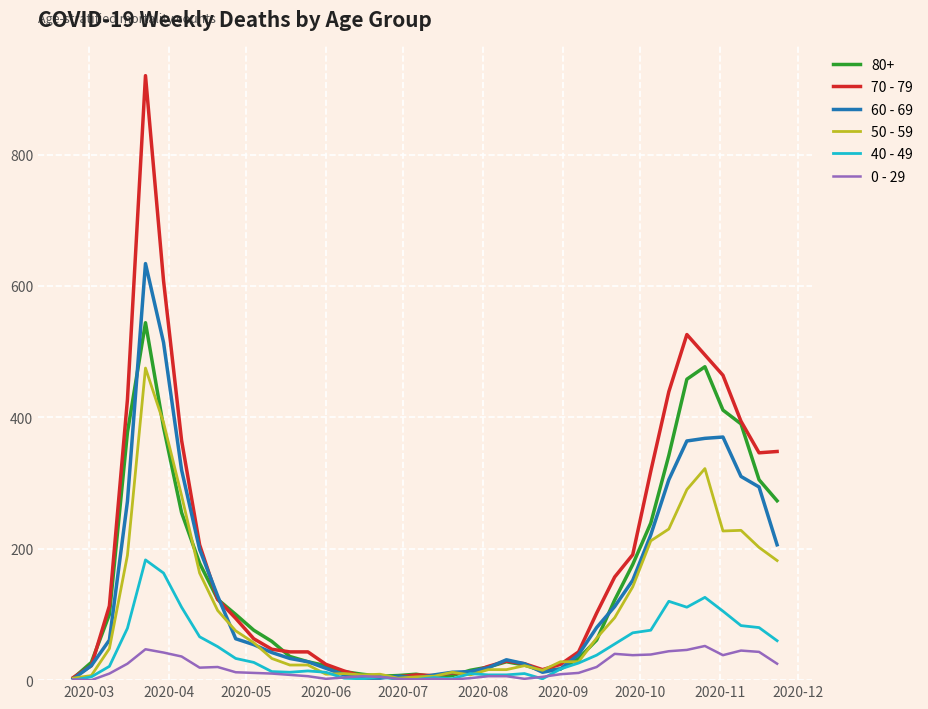

Rank the series by their maximum value, from highest to lowest.

70 - 79, 60 - 69, 80+, 50 - 59, 40 - 49, 0 - 29